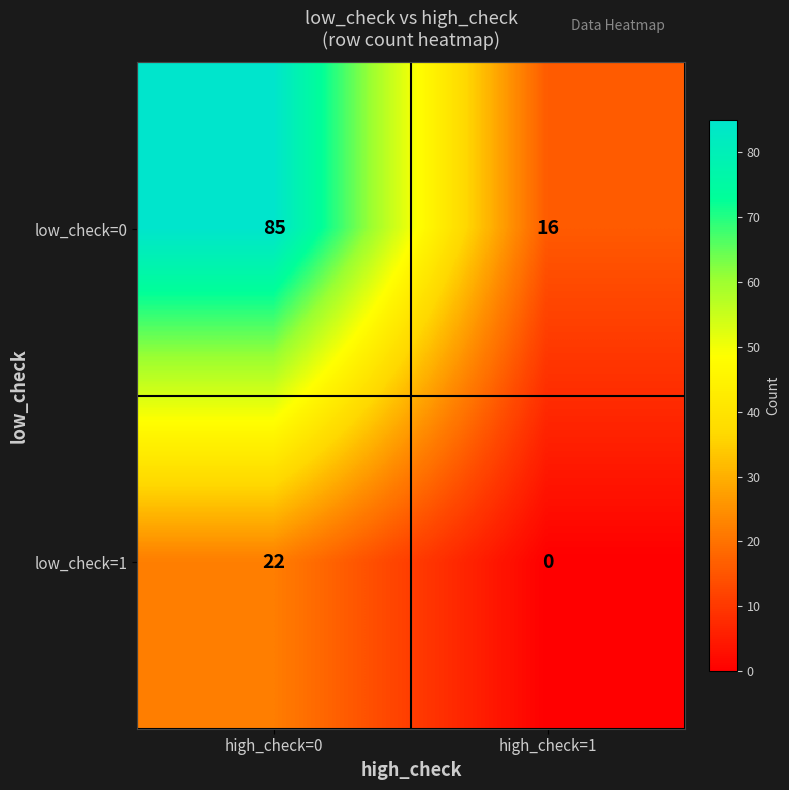

Reading left to right, transcribe all the data shown in this chart.

low_check=0: high_check=0=85	high_check=1=16
low_check=1: high_check=0=22	high_check=1=0